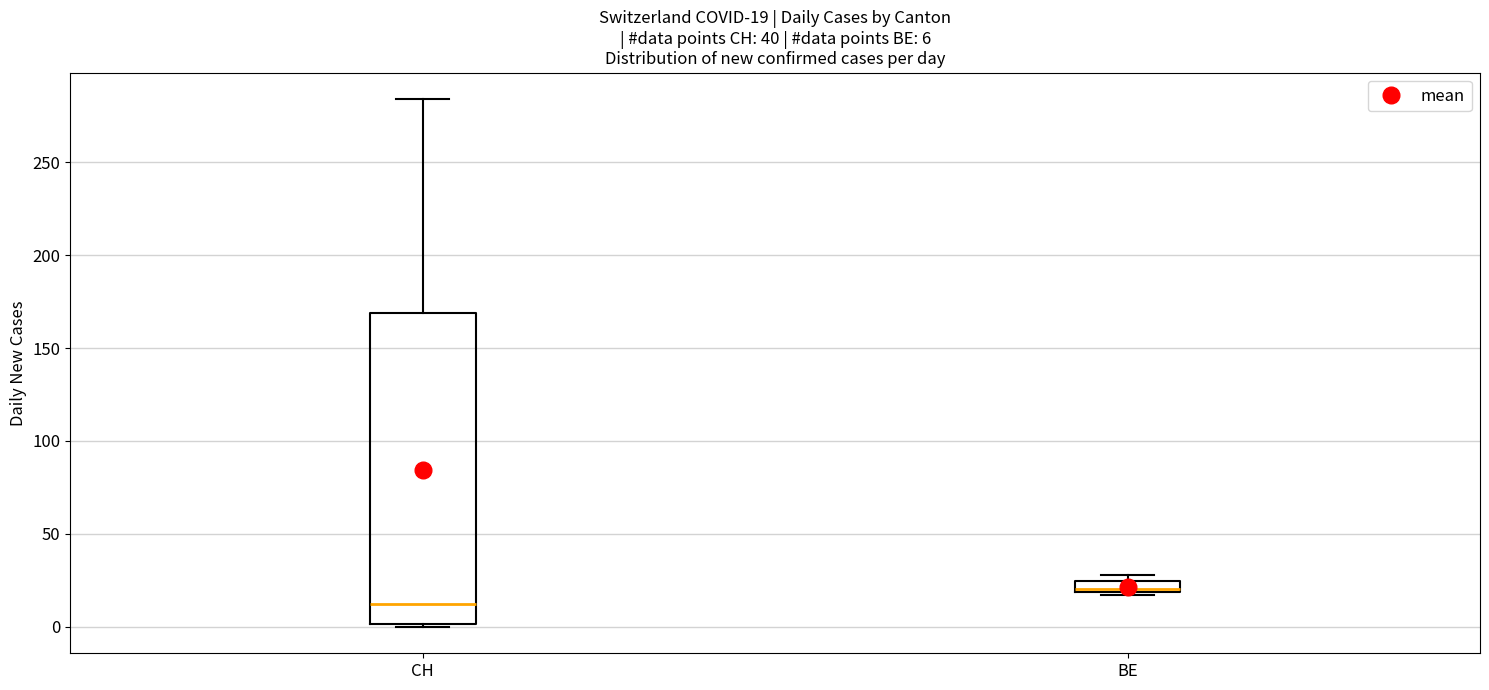

Which box's median line is the lowest?

CH